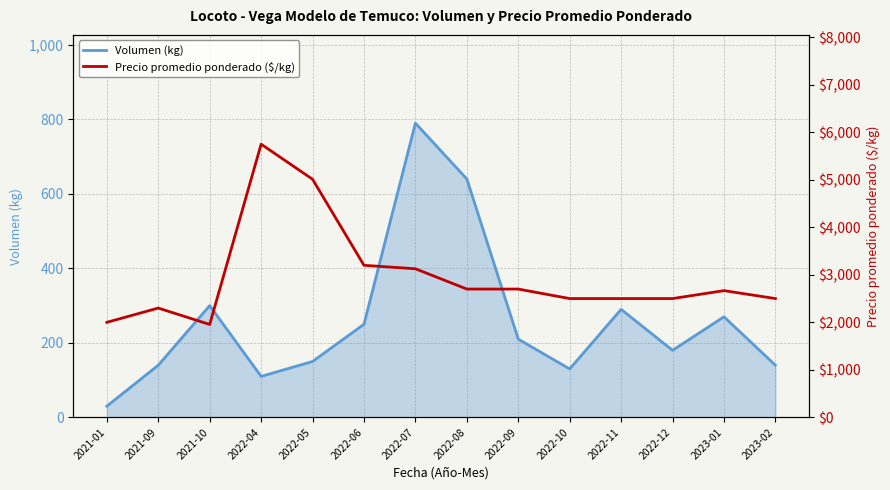

True or false: Volumen (kg) and Precio promedio ponderado ($/kg) cross at least once.

False